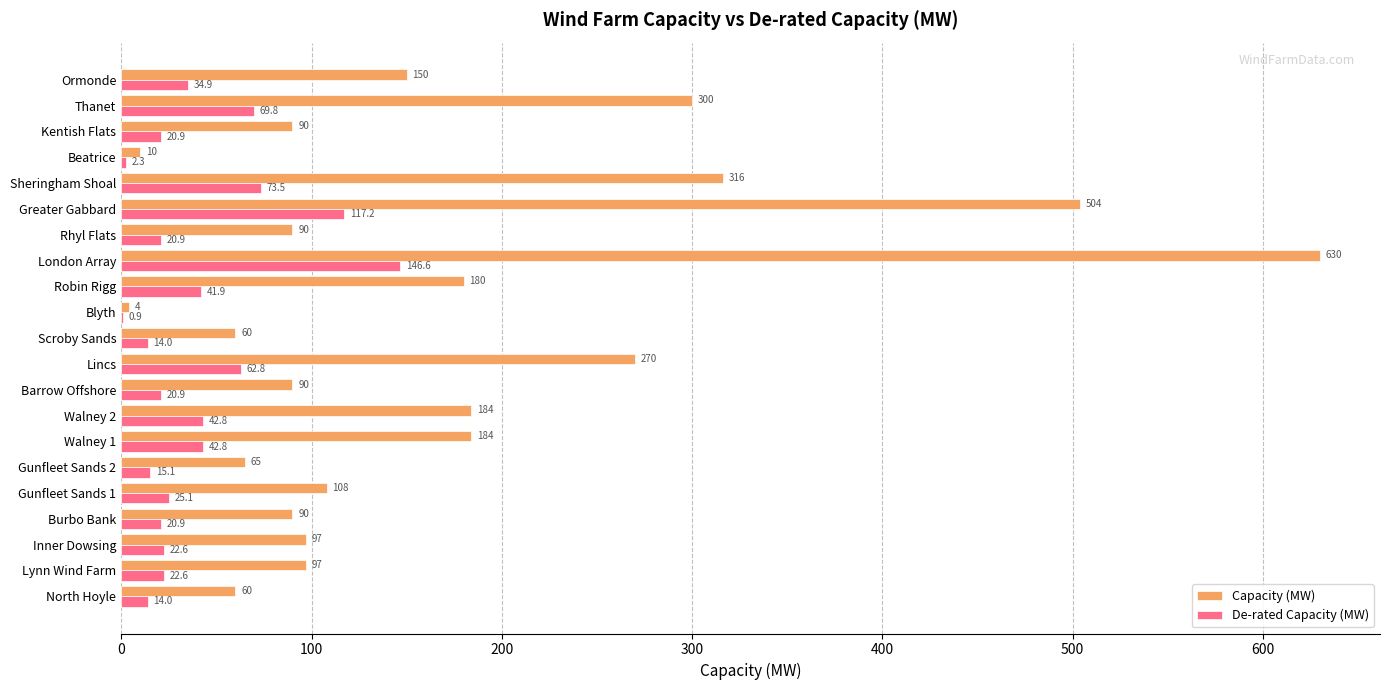

At which label is Capacity (MW) closest to 317?

Sheringham Shoal